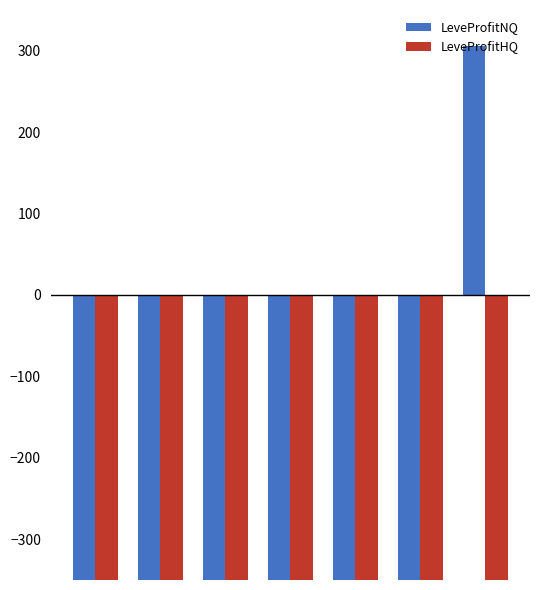

What is the lowest value of the LeveProfitHQ series?

-350.0